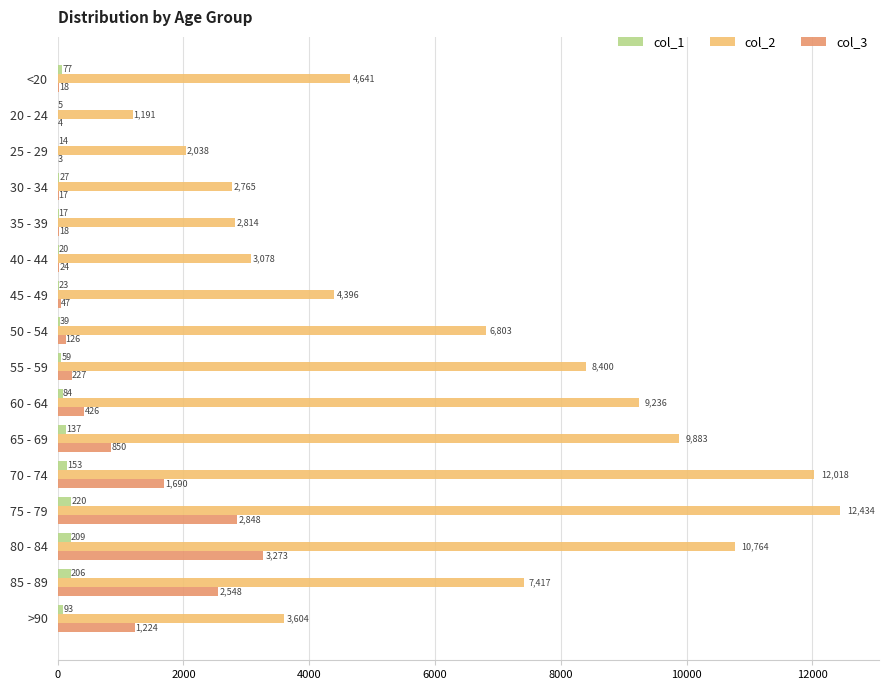

Where is col_1 nearest to the value 112?

>90